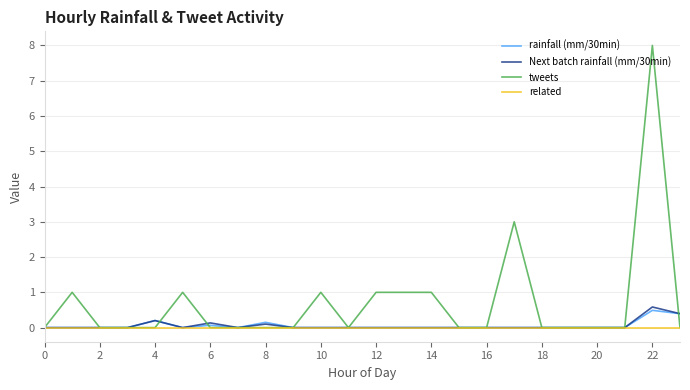

Which series has the largest total across all categories?

tweets